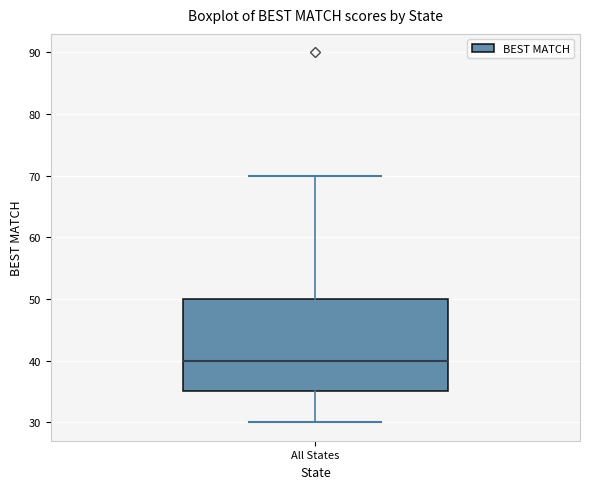

Transcribe this box plot: give where the median line is, the range the box spans, and where the two whiskers end, as read against the y-axis. The values are not printed on the chart, so give them approximately, as read against the axis.

median 40, box 35 to 50, whiskers 30 to 70